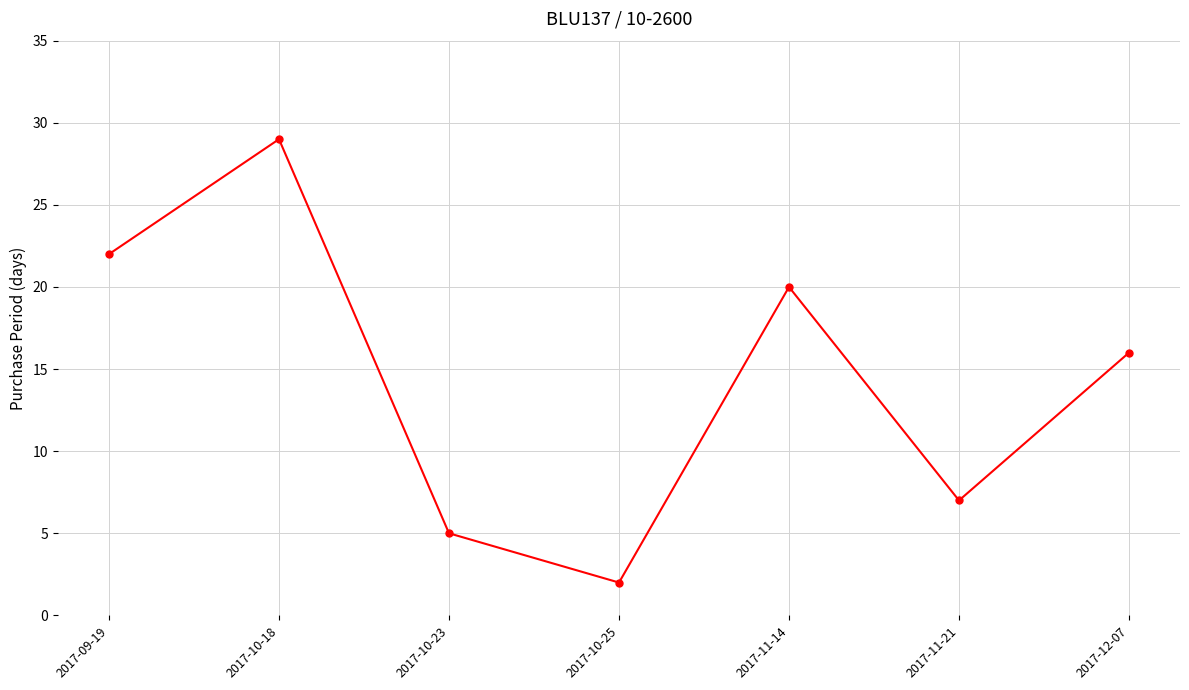

Rank the categories by value from highest to lowest.

2017-10-18, 2017-09-19, 2017-11-14, 2017-12-07, 2017-11-21, 2017-10-23, 2017-10-25